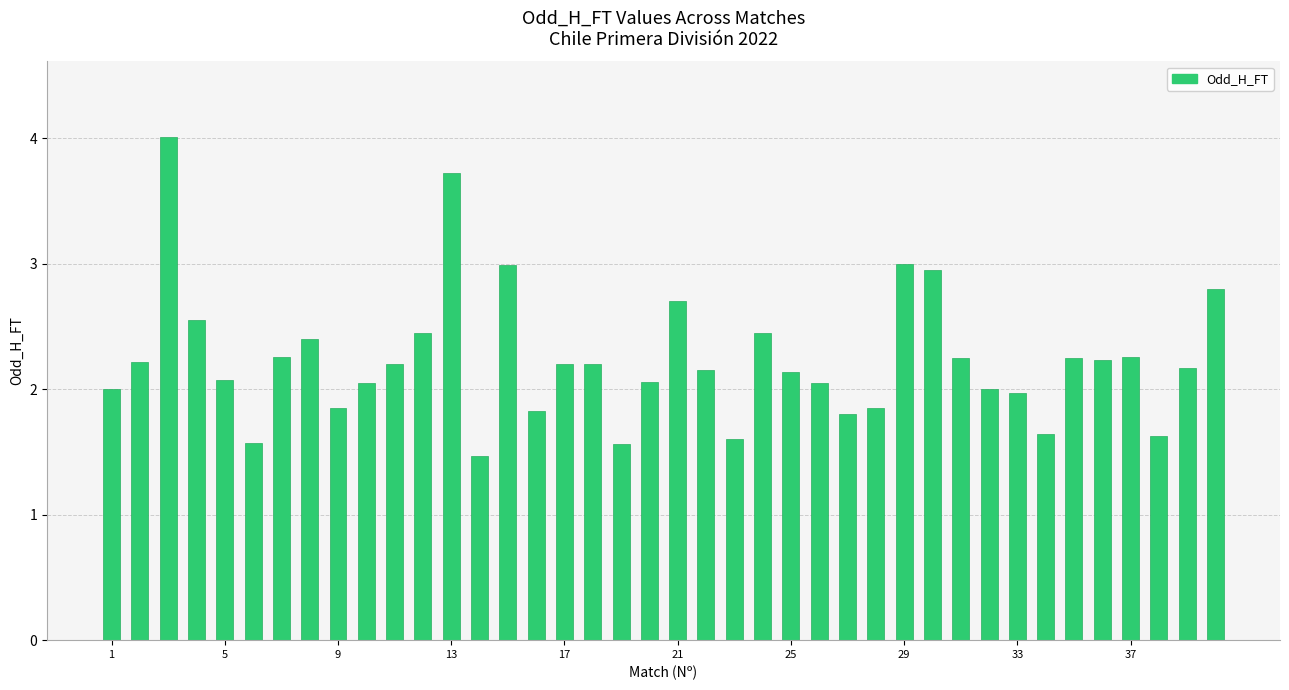

What is the minimum value shown in the chart?

1.5